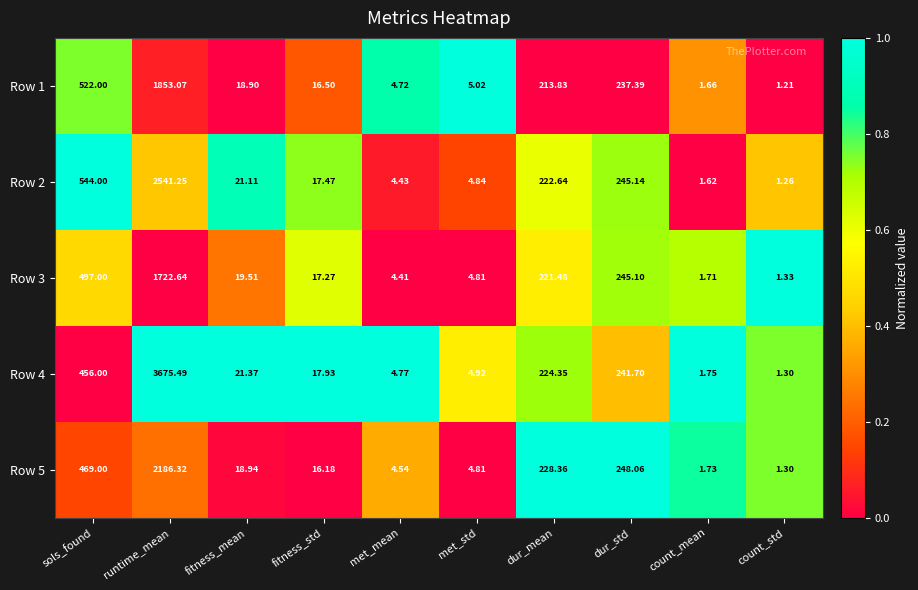

Which series has the largest range (max minus min)?

Row 4